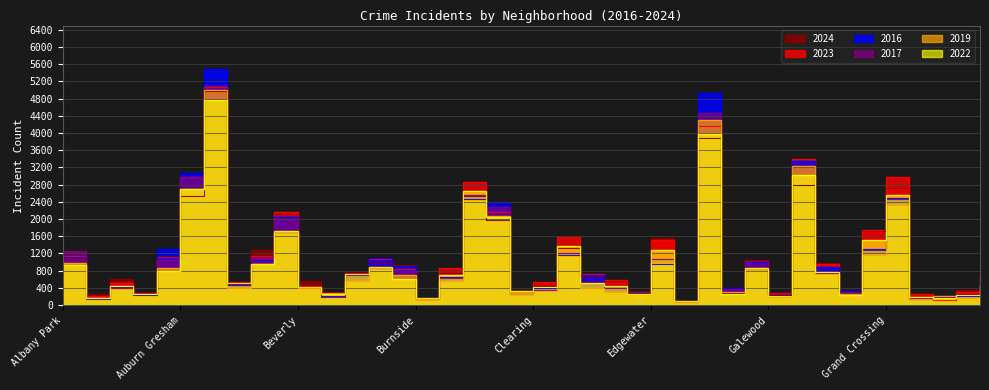

In 2017, how many points are higher than both neighbors (excluding endpoints)?

11